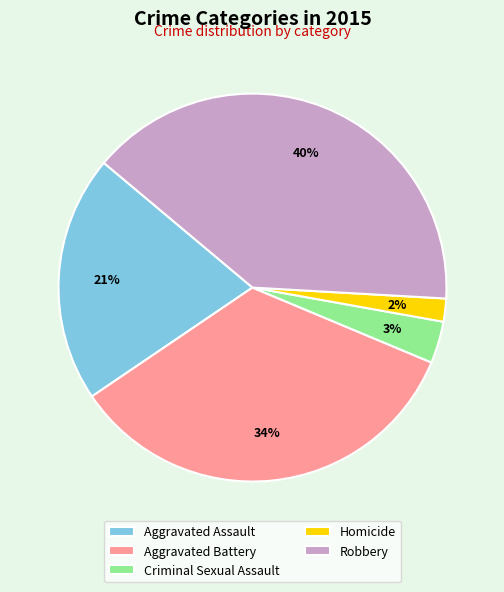

Is it true that Aggravated Battery is 34% of the pie?

True